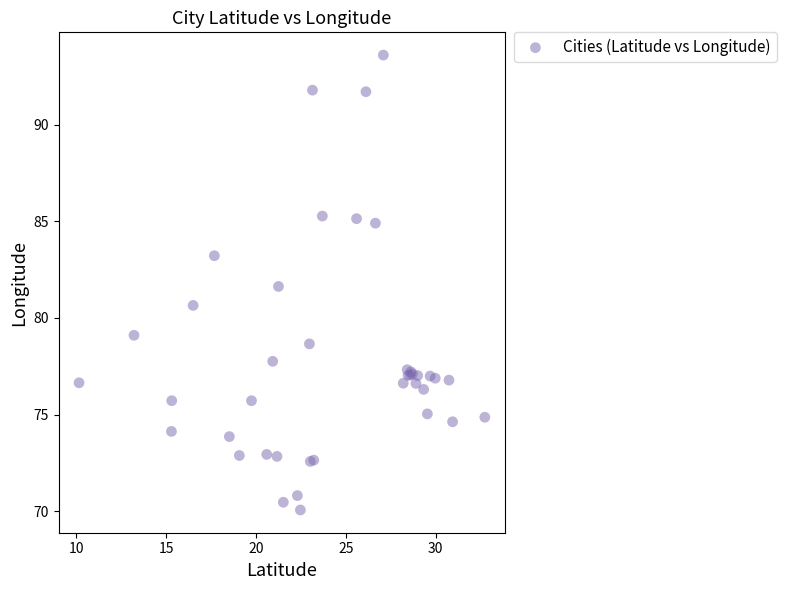

What Y value in the scatter plot is closest to 81?

80.6